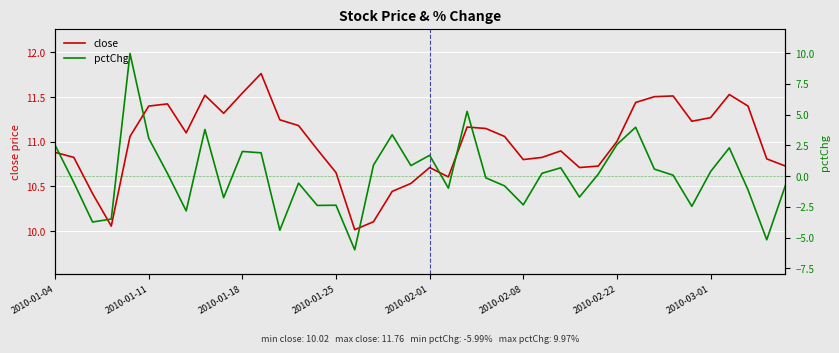

True or false: close has a value of 10.9 at 2010-01-04.

True